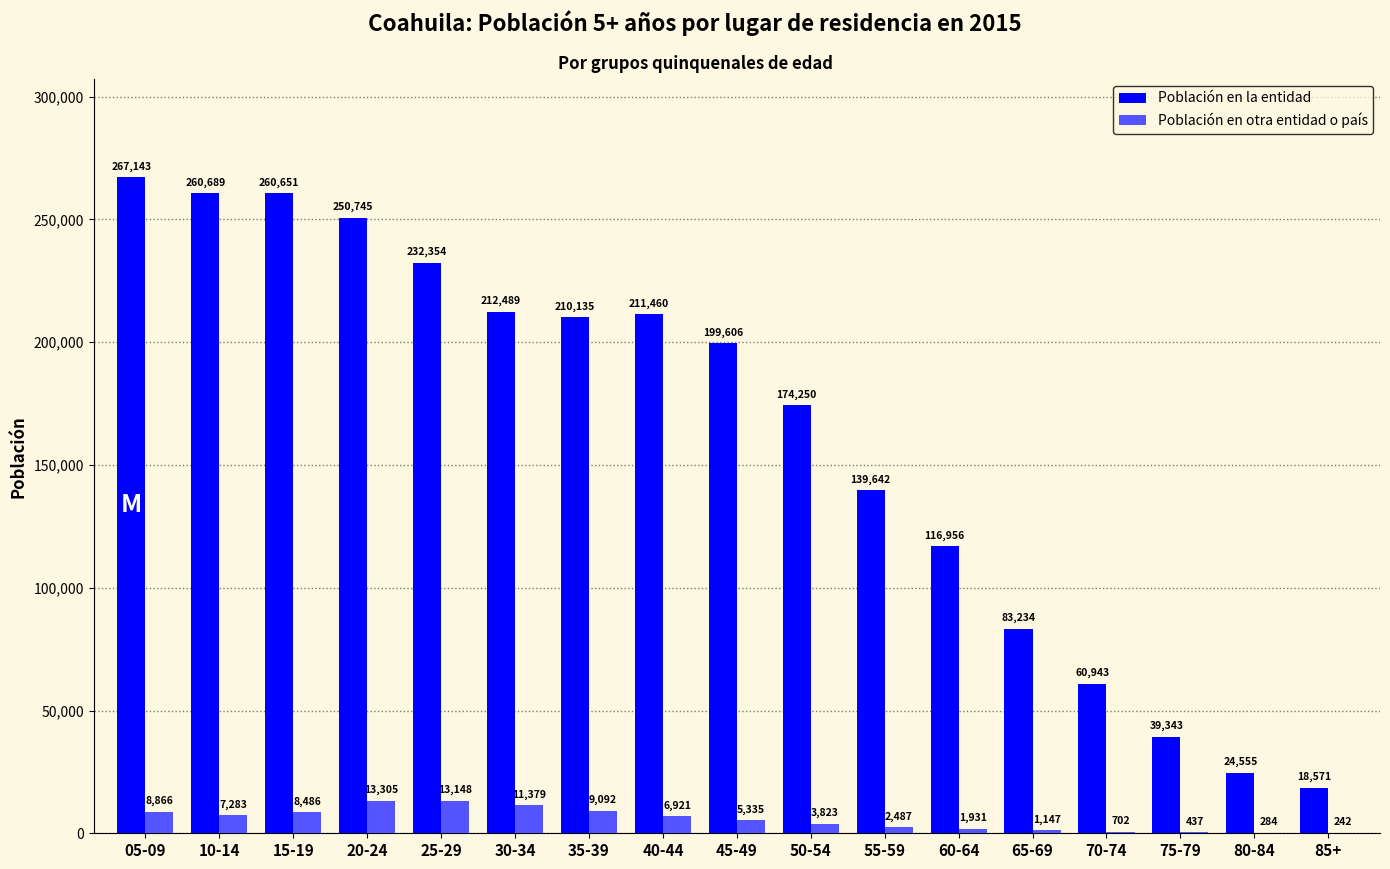

What value does the Población en la entidad series have at 75-79, to the nearest 10?

39340